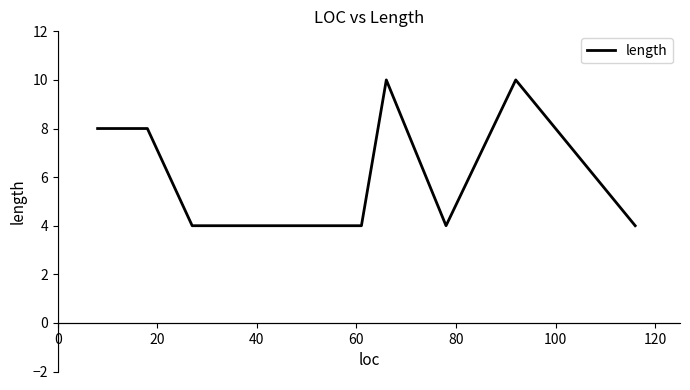

Reading left to right, list all the values displayed in this chart.

8	8	4	4	4	4	4	10	4	10	4